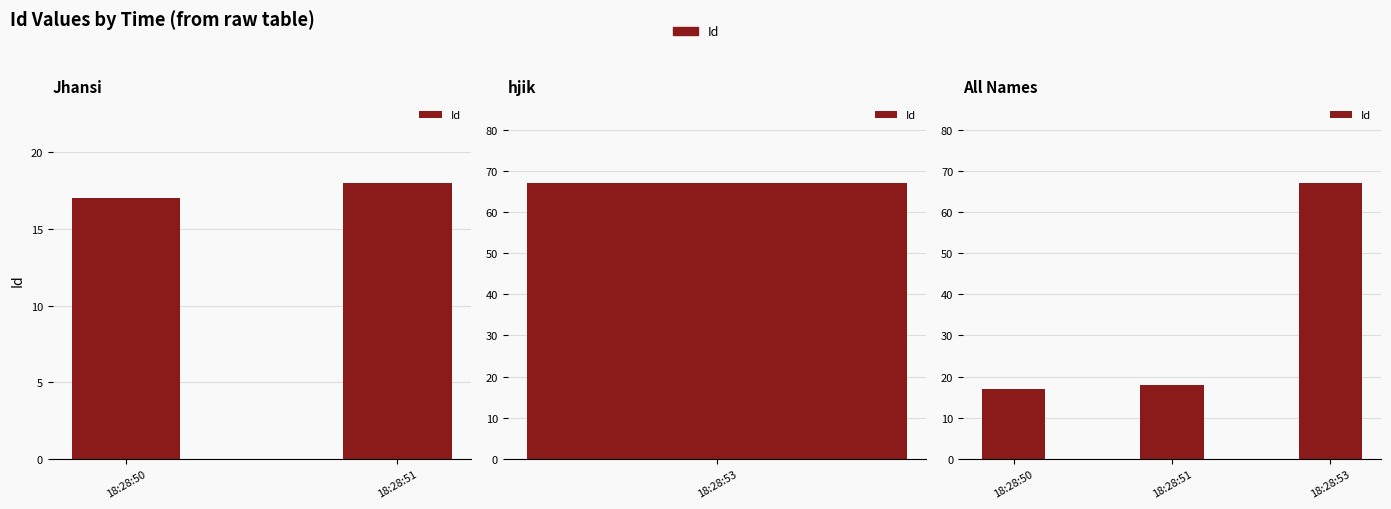

What is the sum of the values at 18:28:50 and 18:28:51?

35